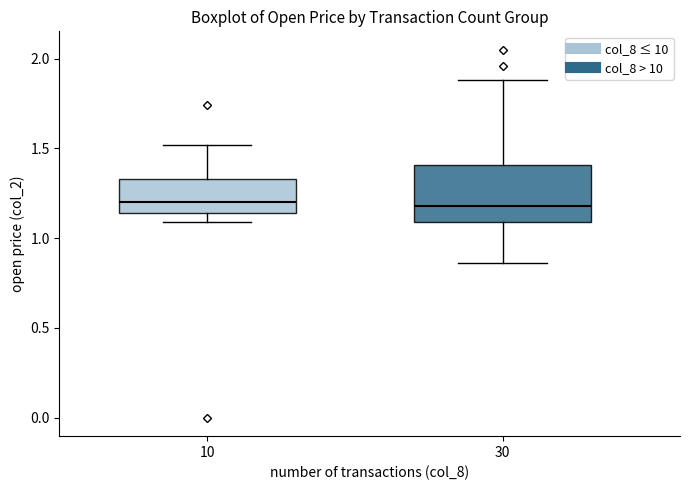

Where is the upper edge of the box at x = 10 on the y-axis? The values are not printed on the chart, so give them approximately, as read against the axis.

1.35